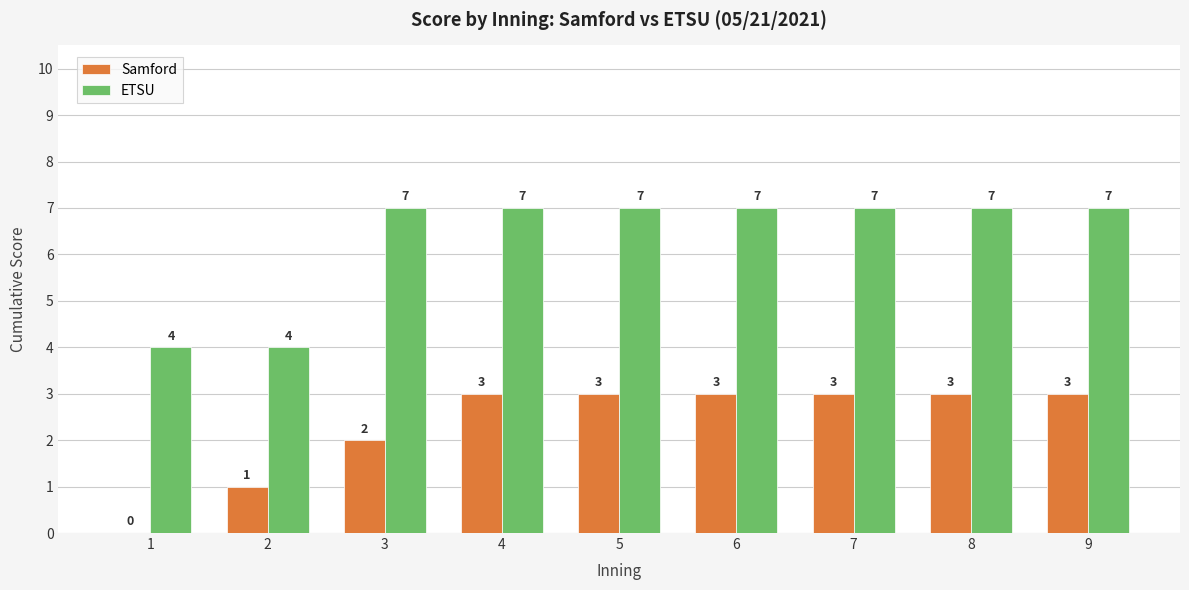

What is the sum of the ETSU values at 9 and 6?

14